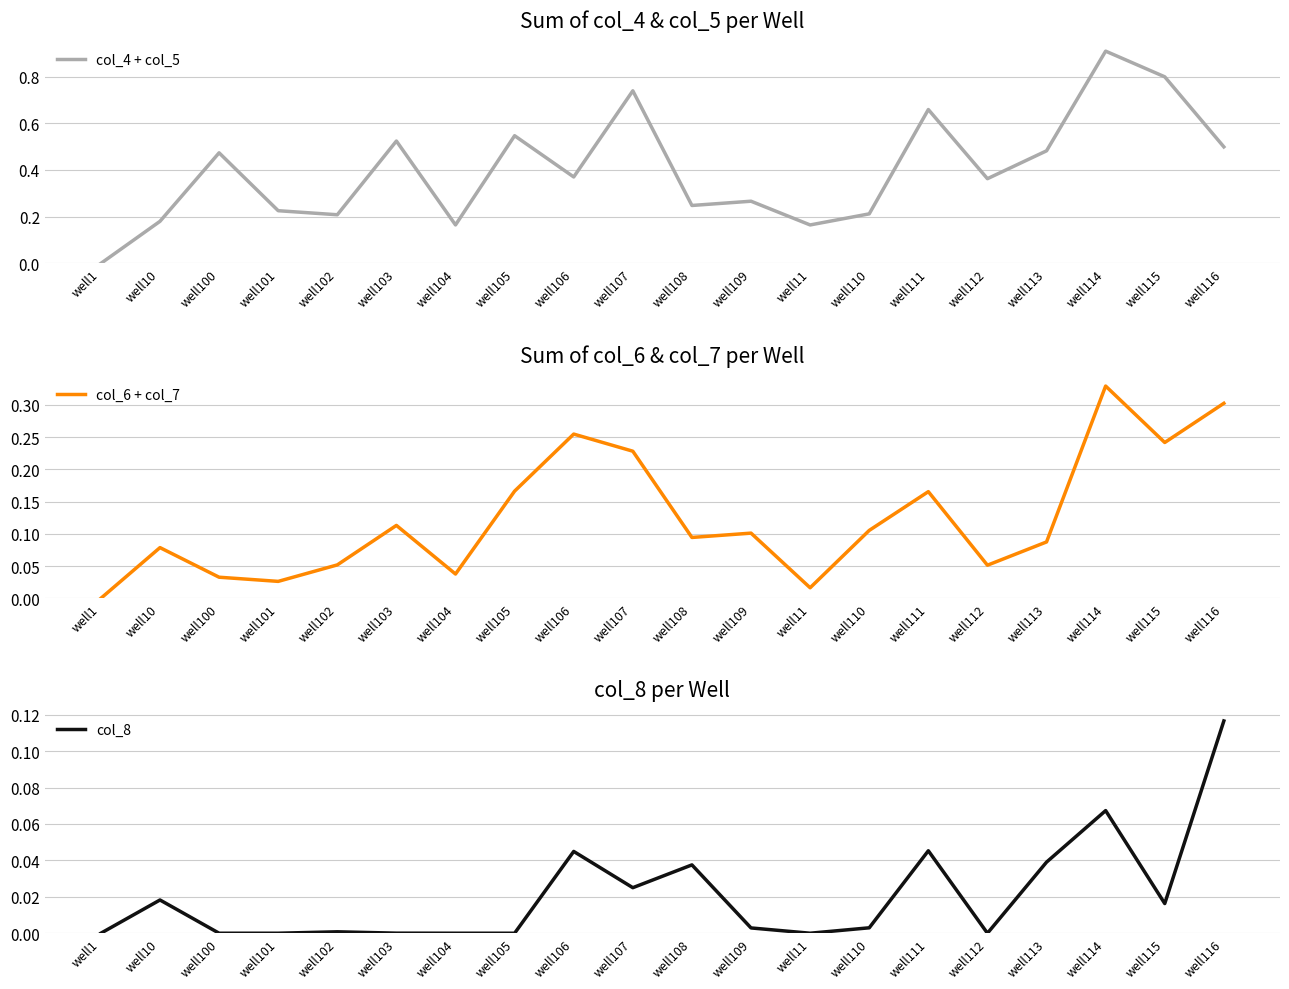

True or false: col_6 + col_7 and col_4 + col_5 cross at least once.

False